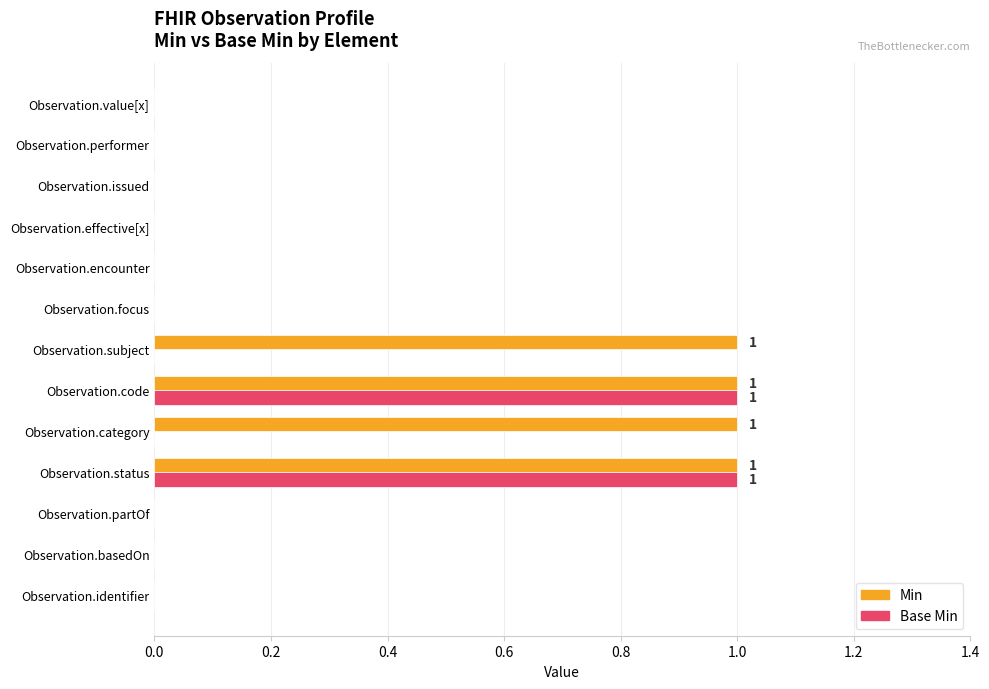

What is the sum of all Min values?

4